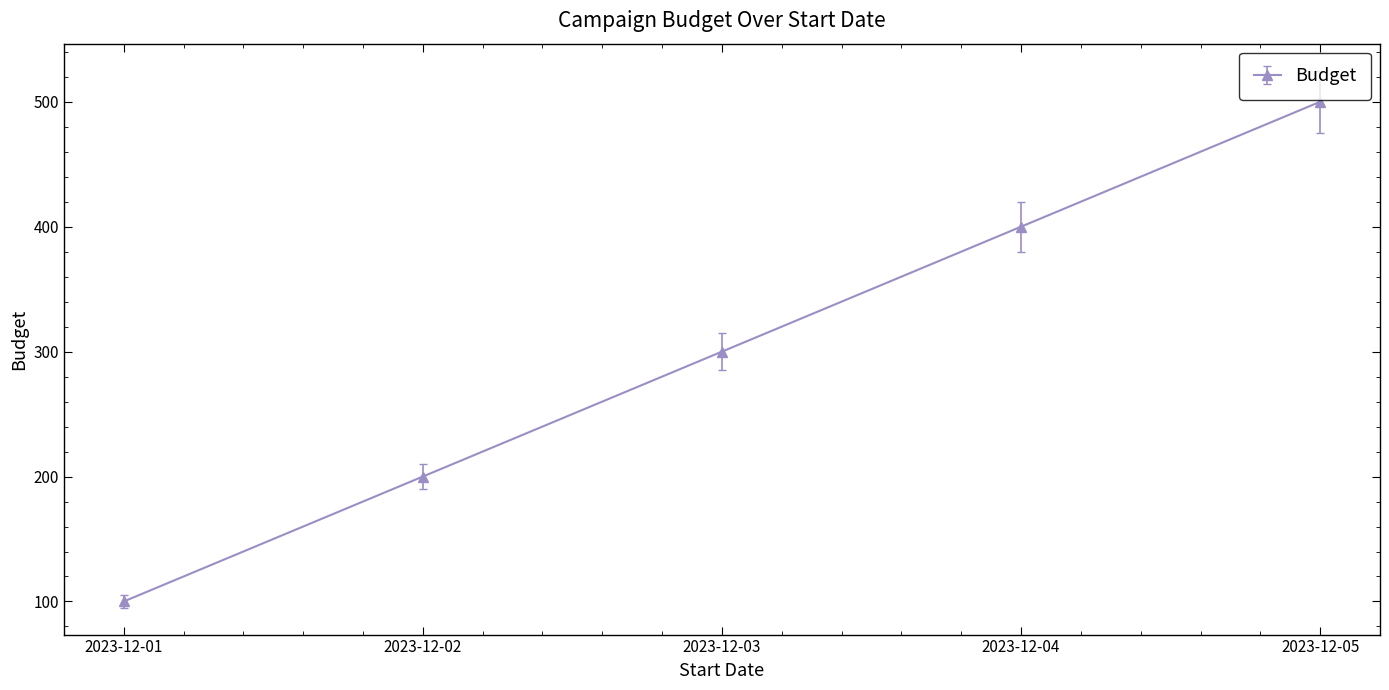

What is the difference between the second highest and minimum values?

300